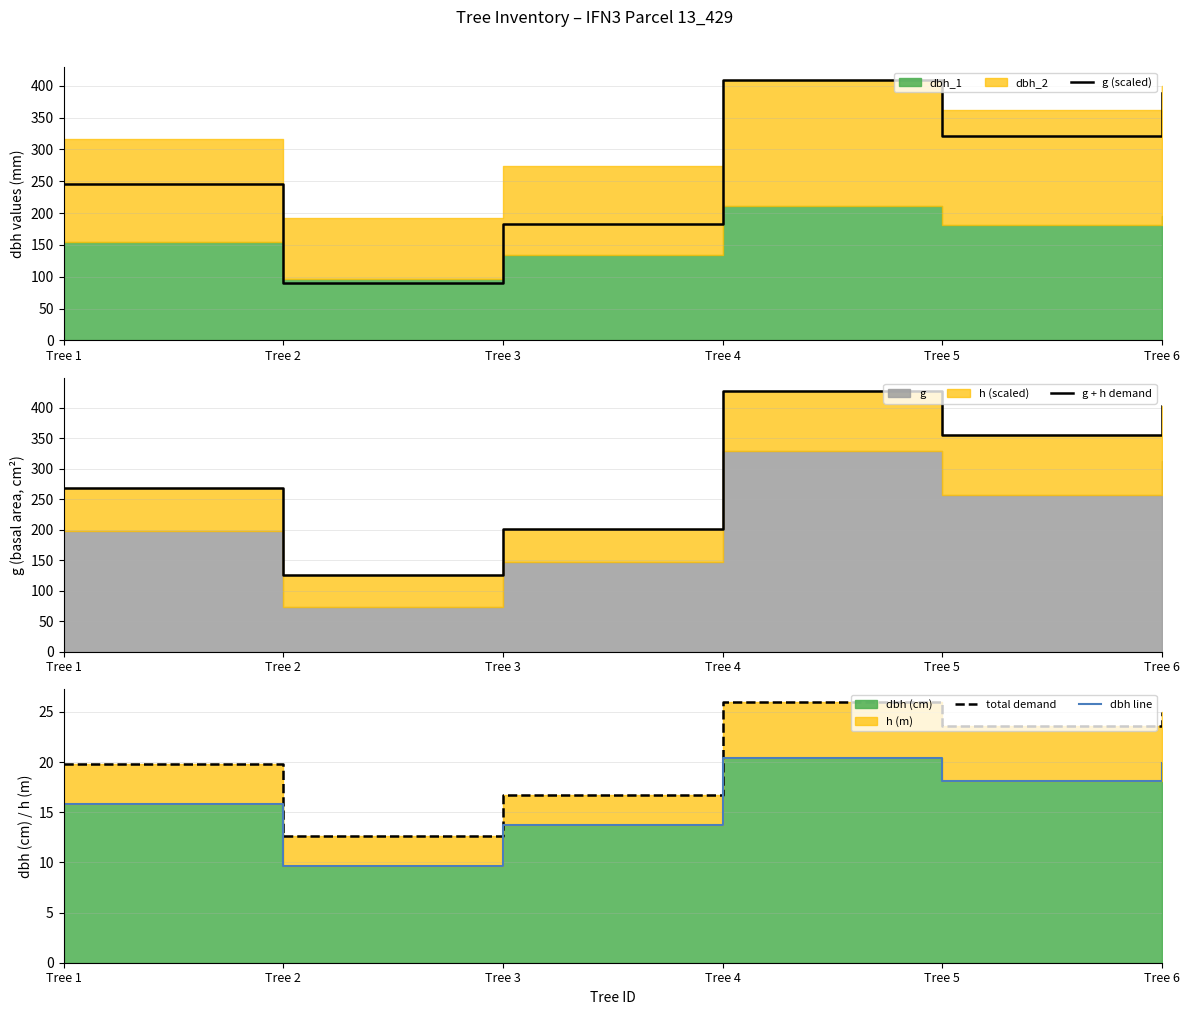

How many interior local valleys does the dbh line series have?

2